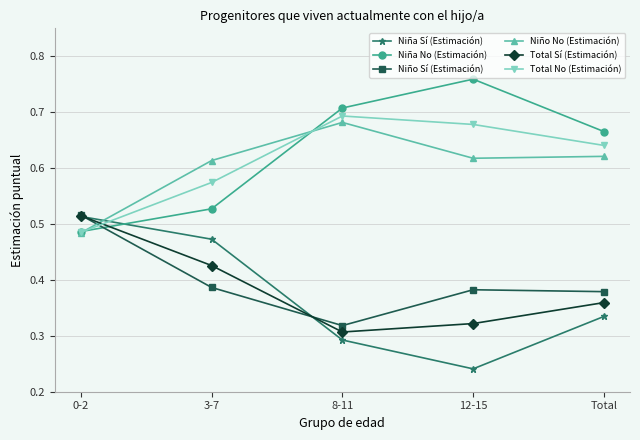

At which label is Niño Sí (Estimación) closest to 0?

8-11